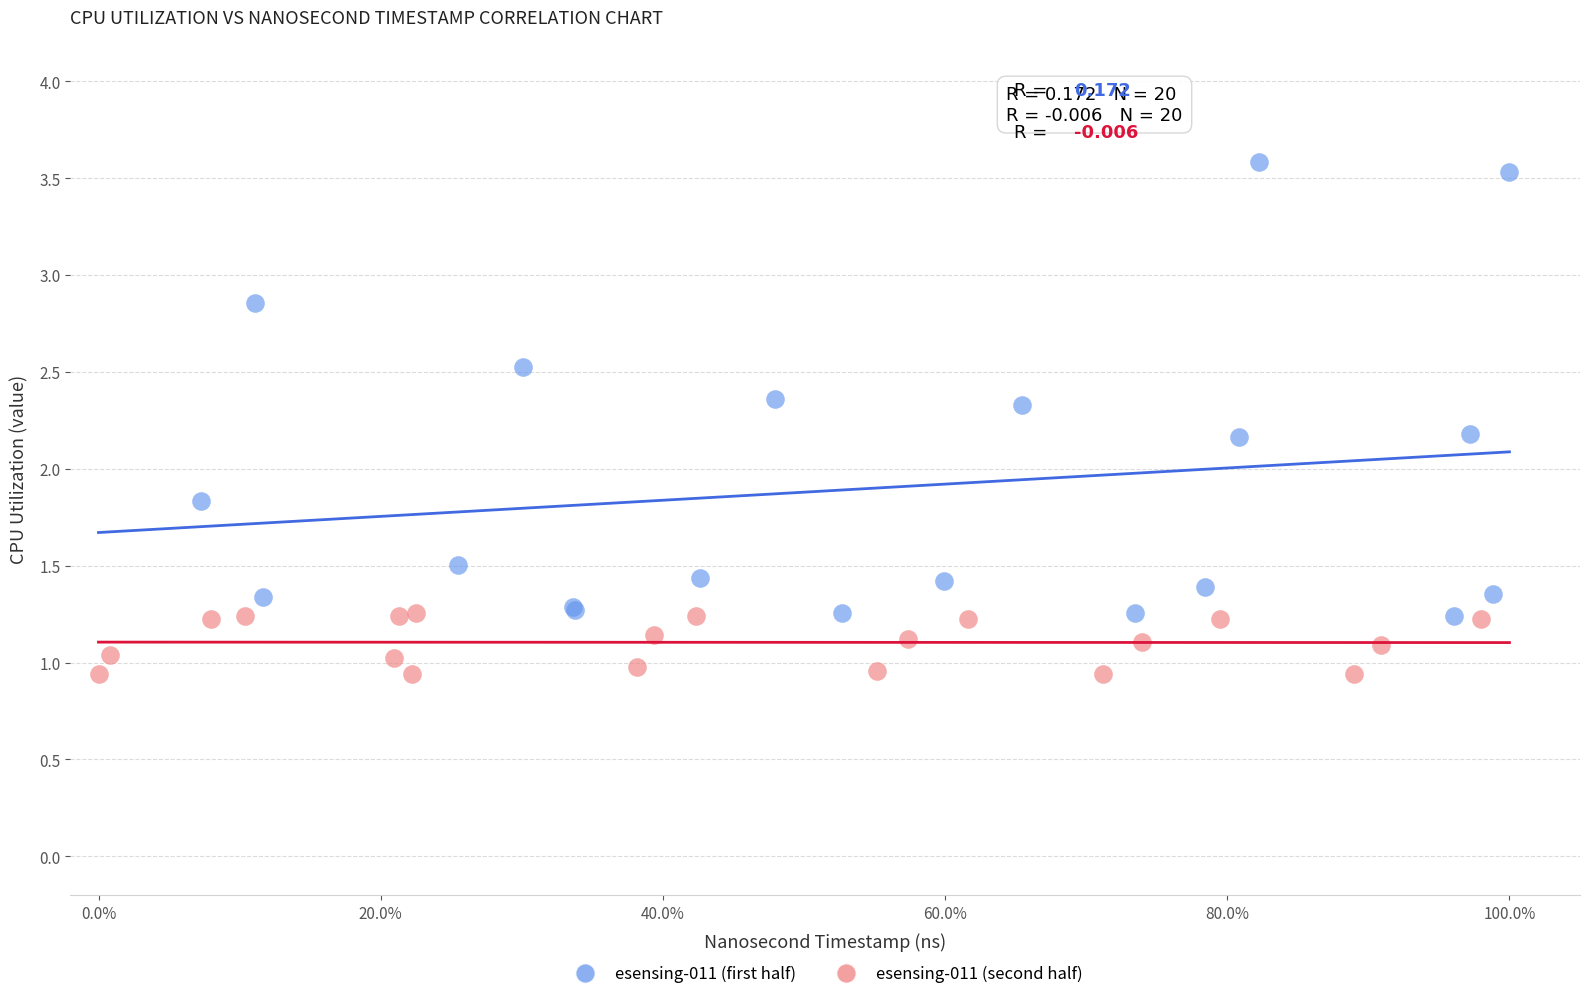

What are all the series names shown in the legend?

esensing-011 (first half), esensing-011 (second half)